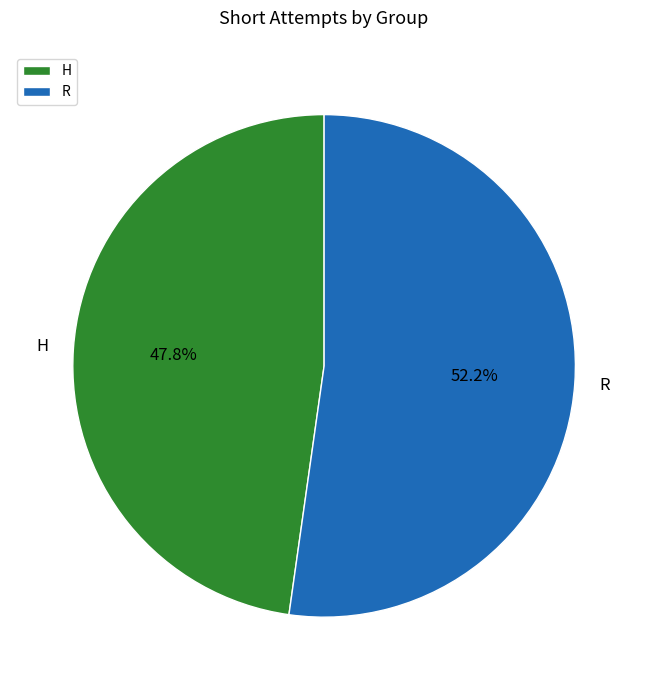

True or false: R accounts for 52% of the total.

True